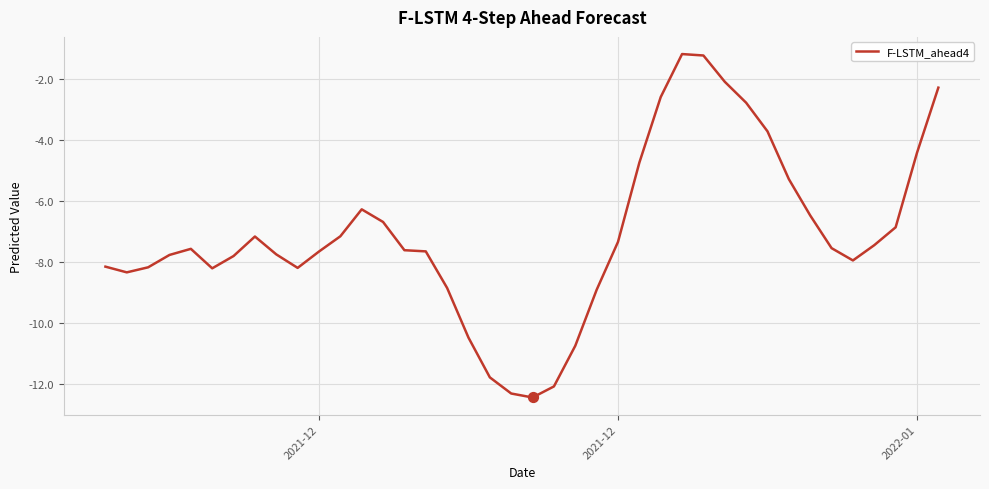

What is the difference between the maximum and minimum values?

11.2